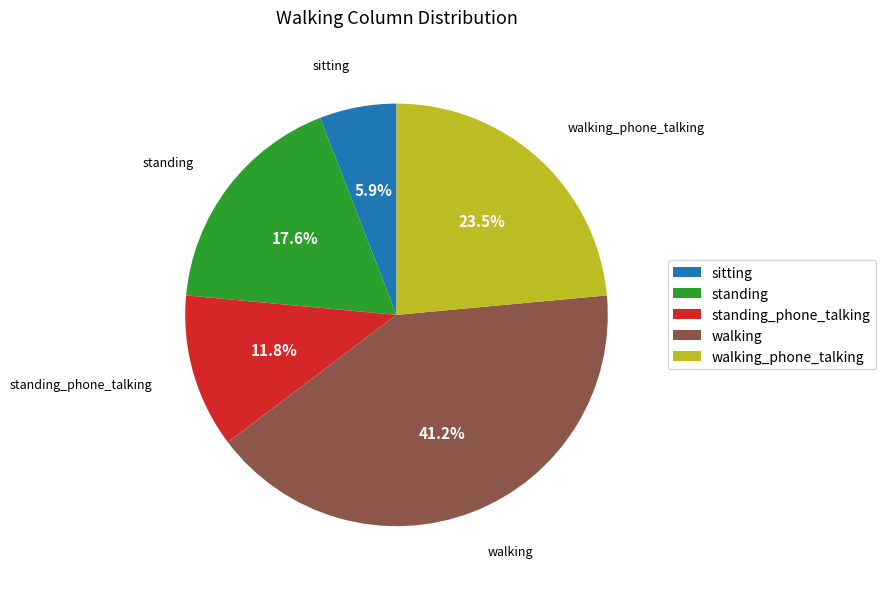

What percentage is the walking slice, to the nearest percent?

41%